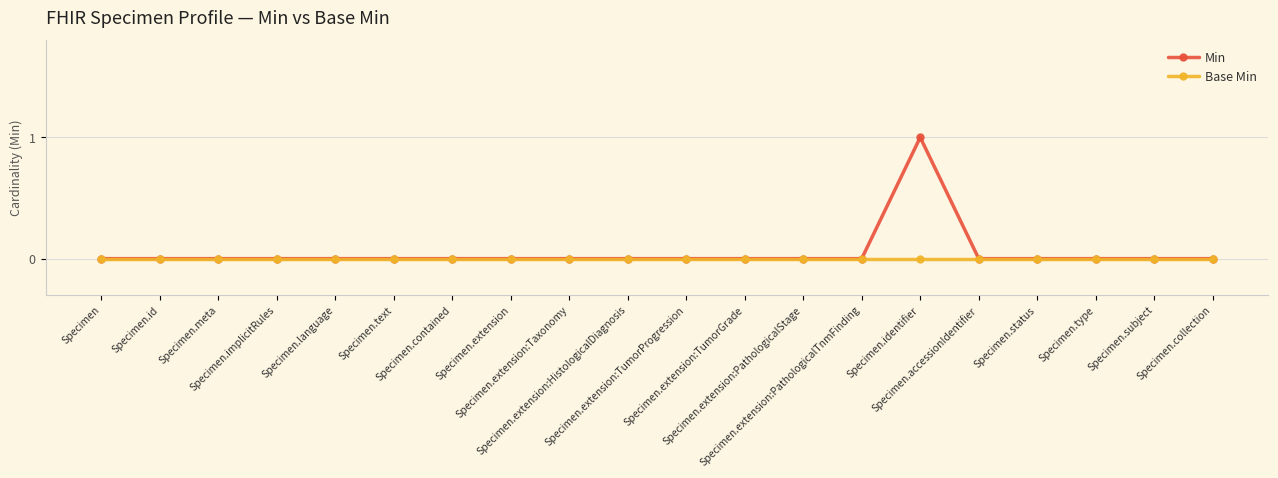

Reading left to right, extract all data points from this chart.

Min: 0	0	0	0	0	0	0	0	0	0	0	0	0	0	1	0	0	0	0	0
Base Min: 0	0	0	0	0	0	0	0	0	0	0	0	0	0	0	0	0	0	0	0